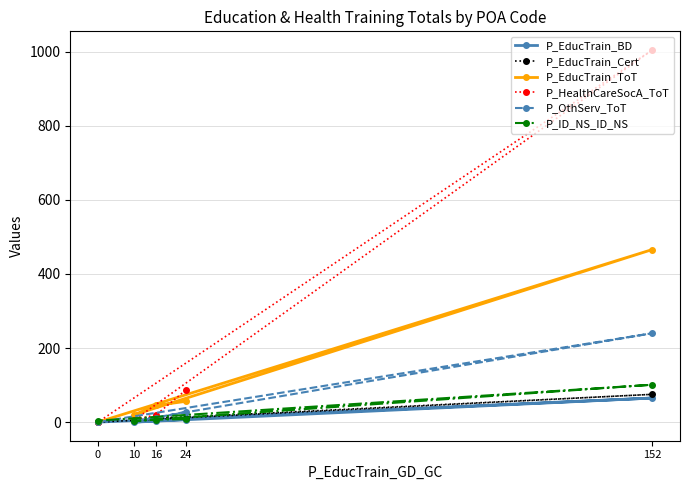

What is the difference between the P_ID_NS_ID_NS values at 24 and 10?

5